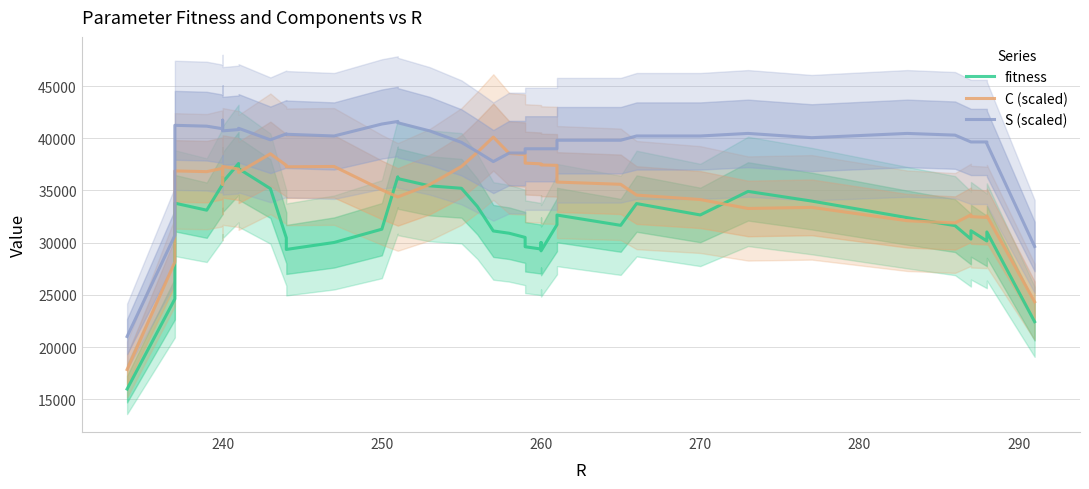

What is the label of the 39th point from the right?

240